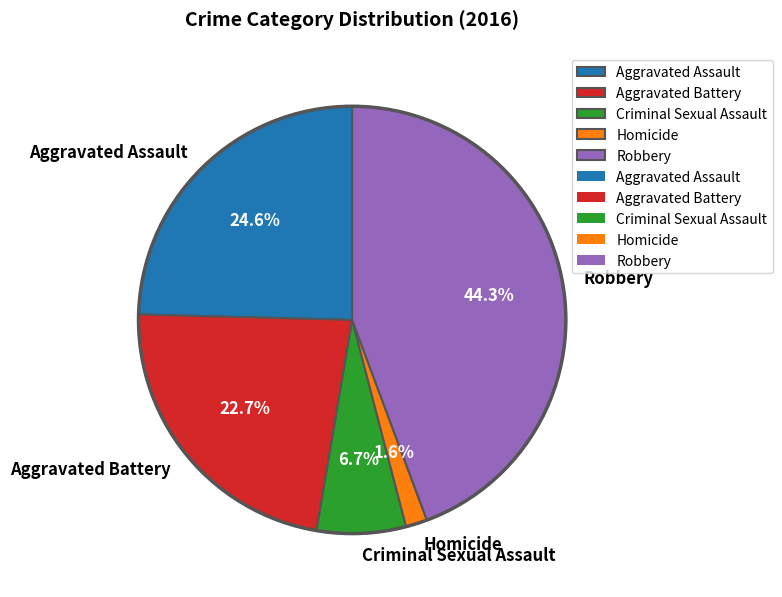

Is Robbery the majority of the pie?

No